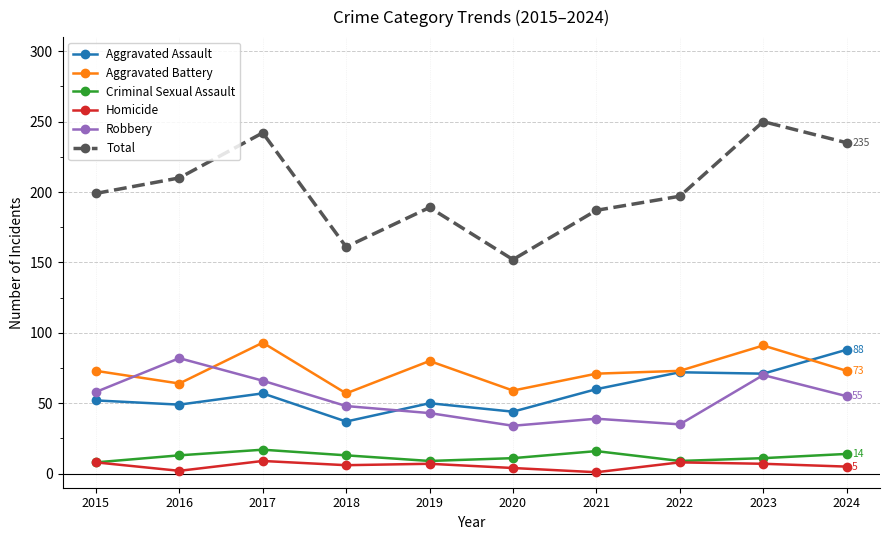

Is the value of Aggravated Battery at 2016 greater than the value of Total at 2017?

No